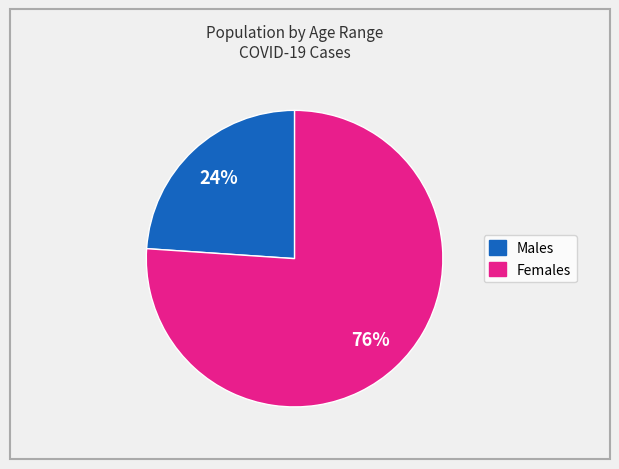

To the nearest percent, what is the average slice percentage?

50%